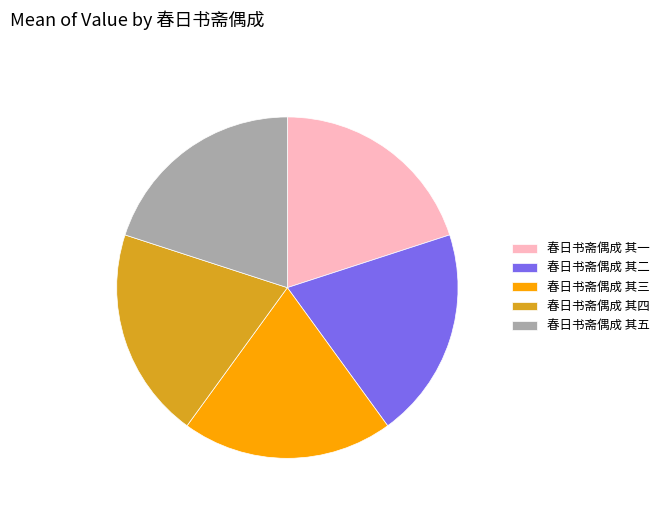

What is the ratio of the value at 春日书斋偶成 其五 to the value at 春日书斋偶成 其一?

1.0